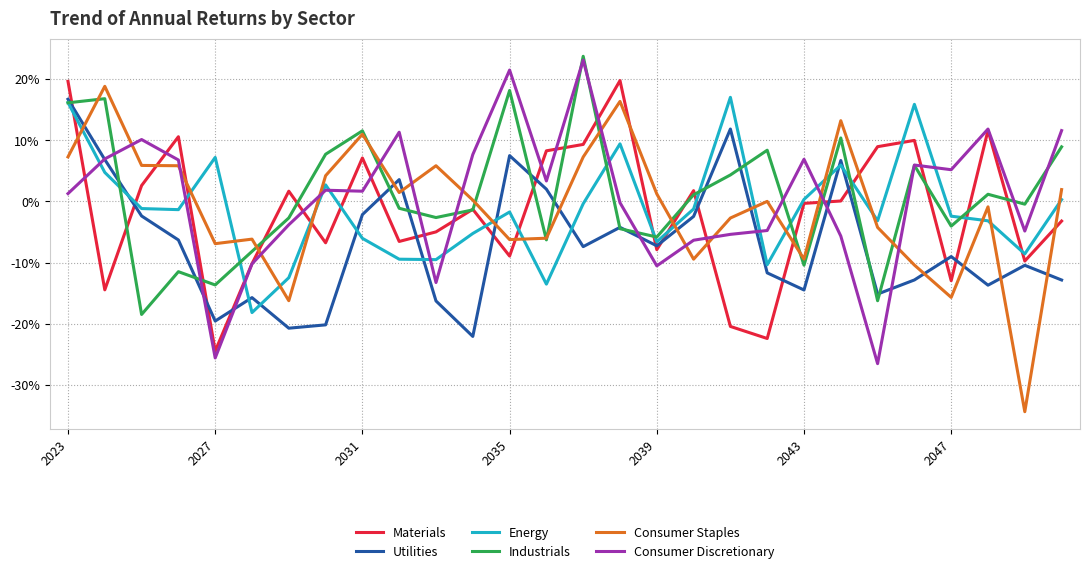

What are all the series names shown in the legend?

Materials, Utilities, Energy, Industrials, Consumer Staples, Consumer Discretionary